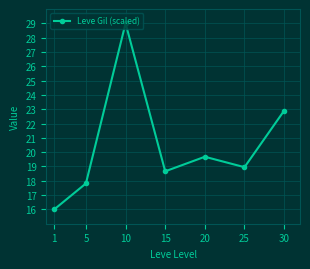

Between 5 and 25, which is larger?

25